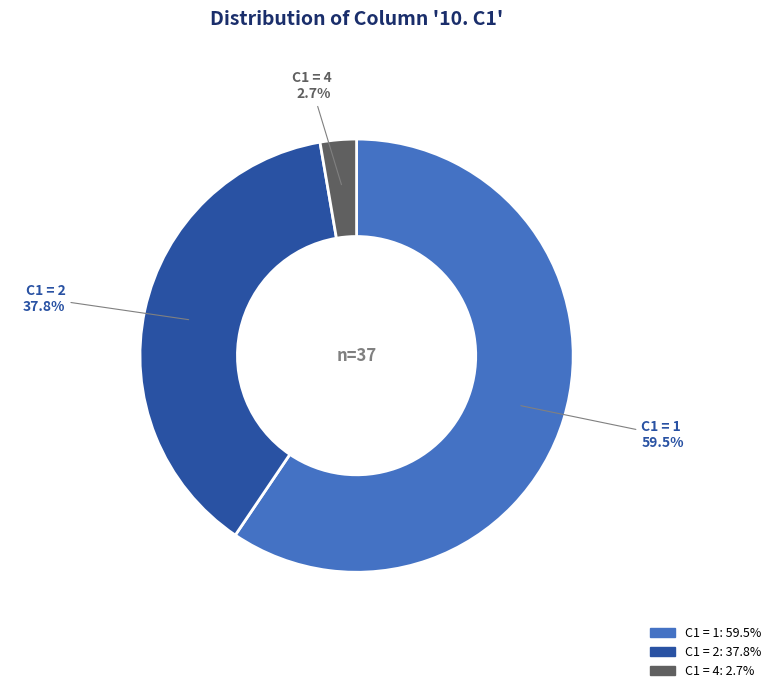

Is there any slice that represents more than half of the pie?

Yes